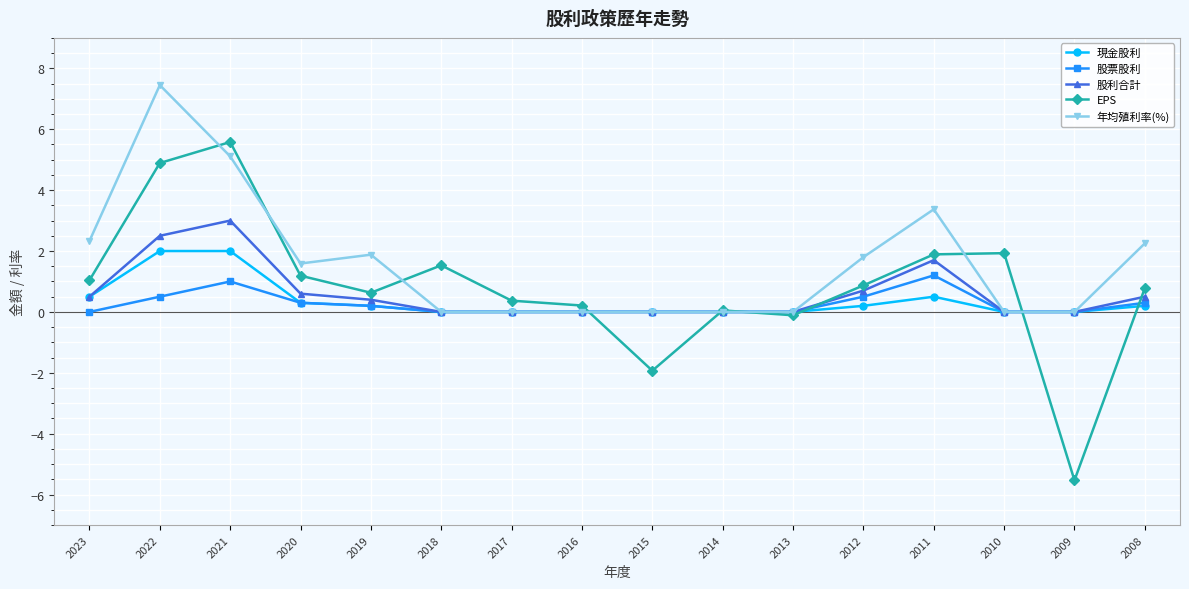

Is this an area chart (filled region under the line)?

No